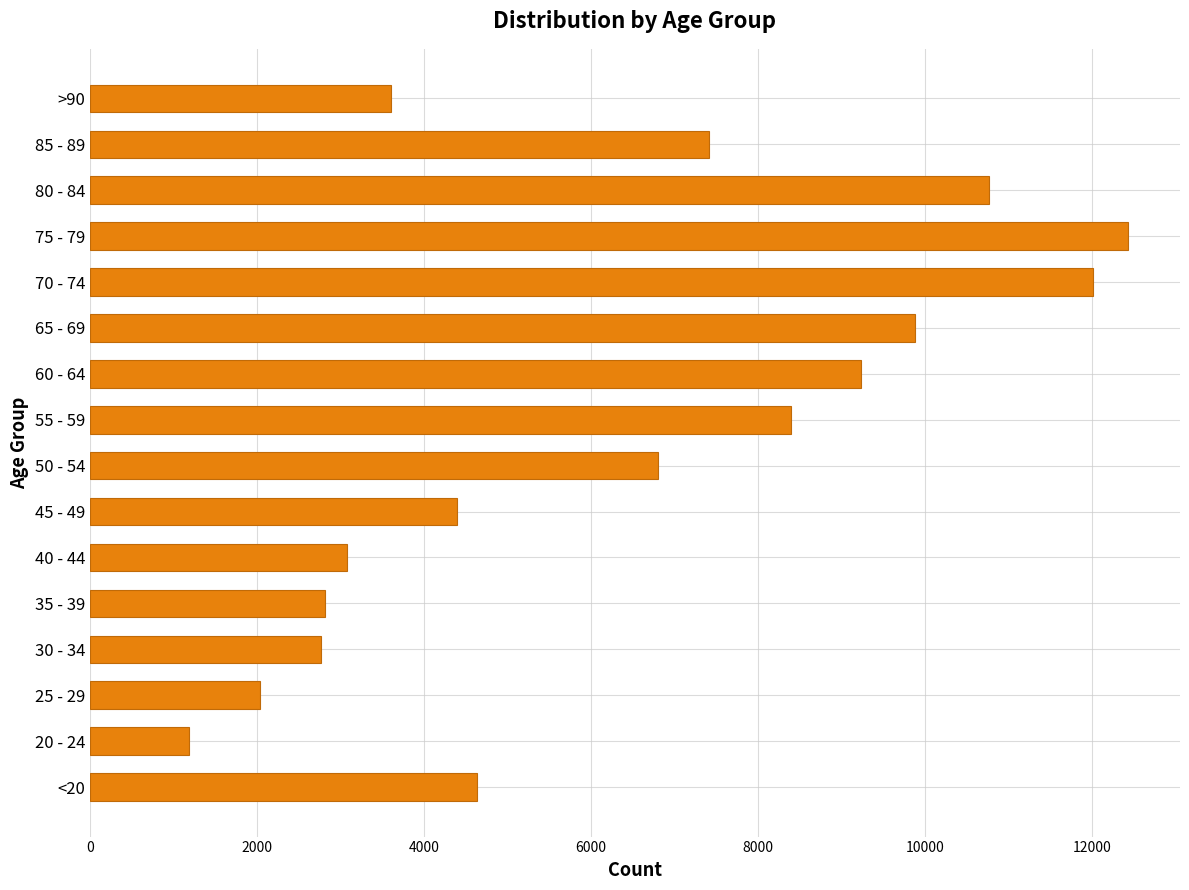

What is the sum of all values?

101482